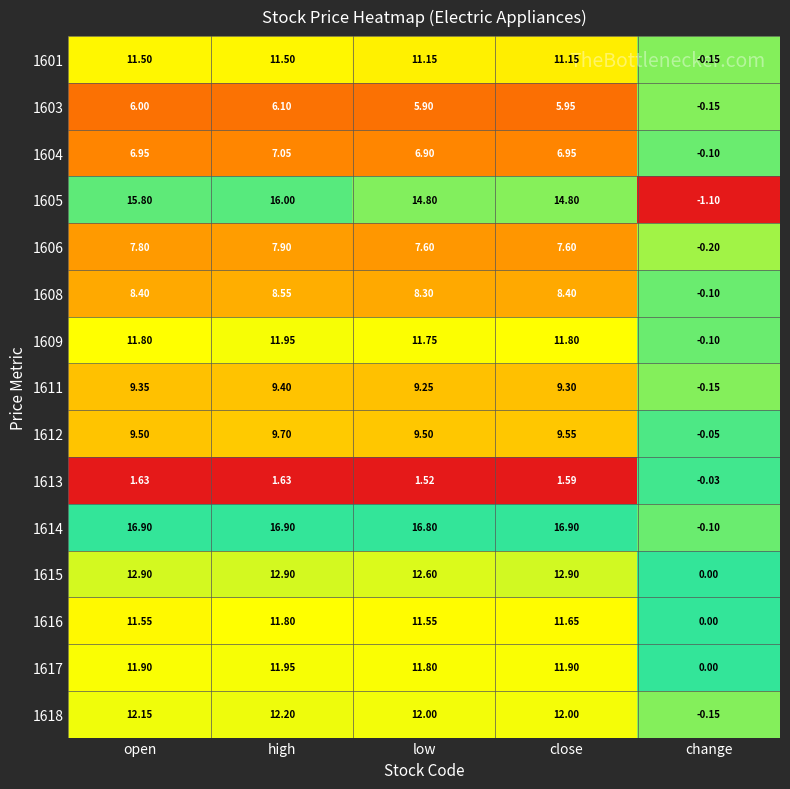

At which category is the sum across all series the highest?

high